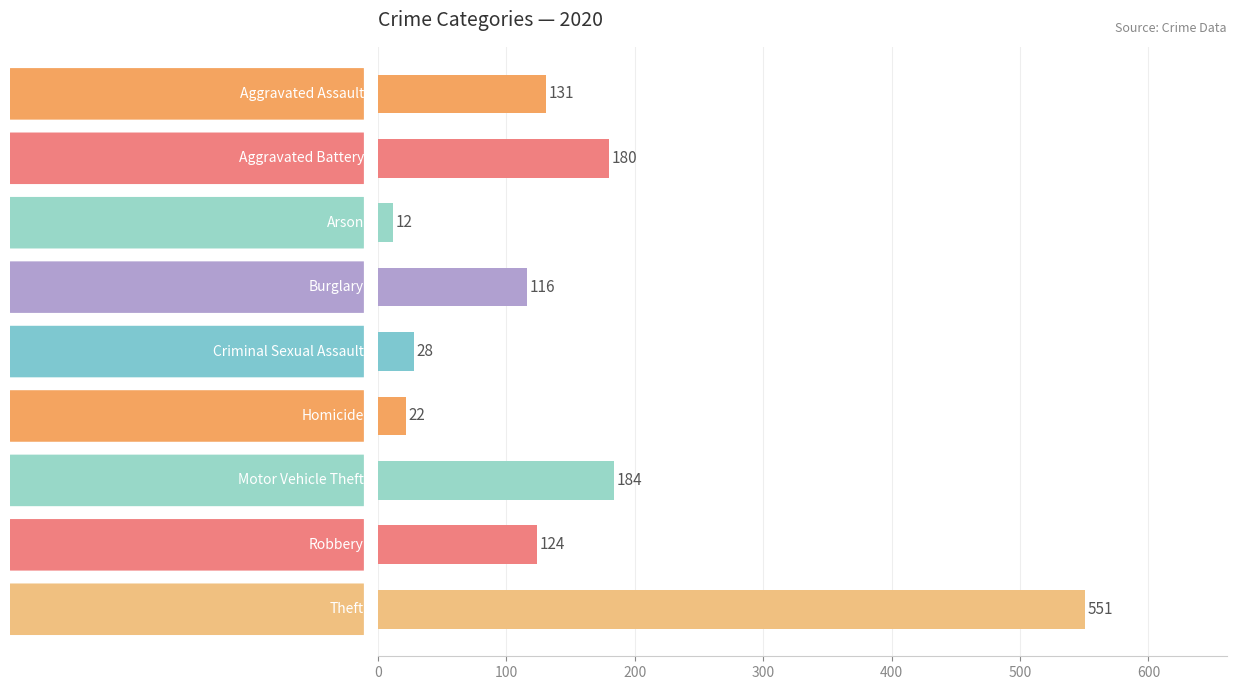

What is the difference between the second highest and minimum values?

172